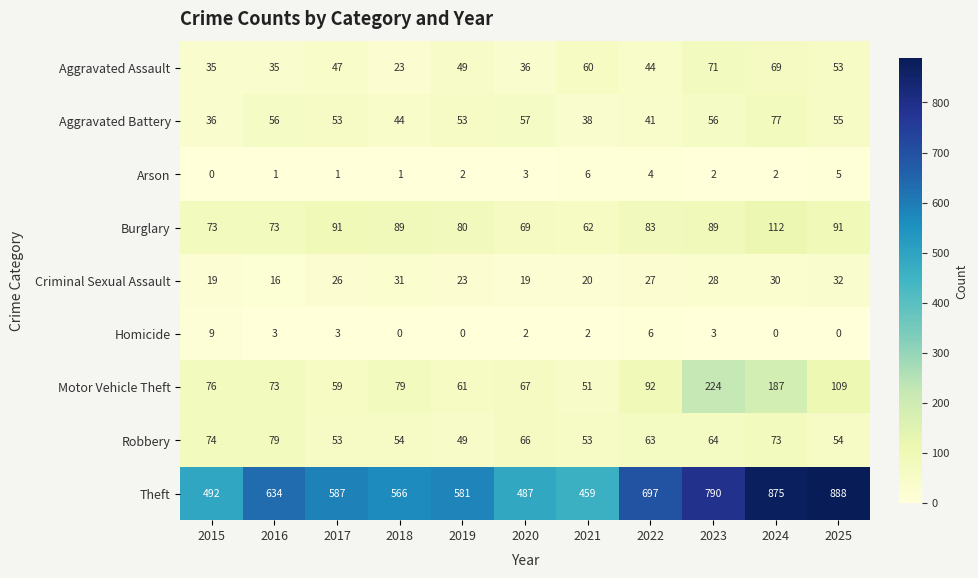

Rank the series by their maximum value, from lowest to highest.

Arson, Homicide, Criminal Sexual Assault, Aggravated Assault, Aggravated Battery, Robbery, Burglary, Motor Vehicle Theft, Theft